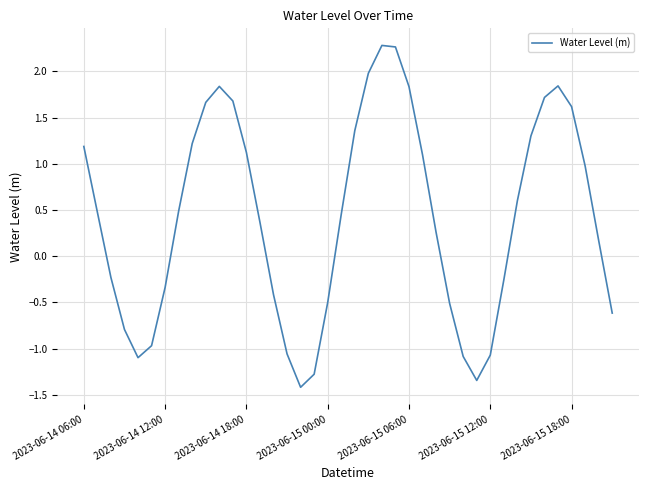

What is the smallest value displayed?

-1.4